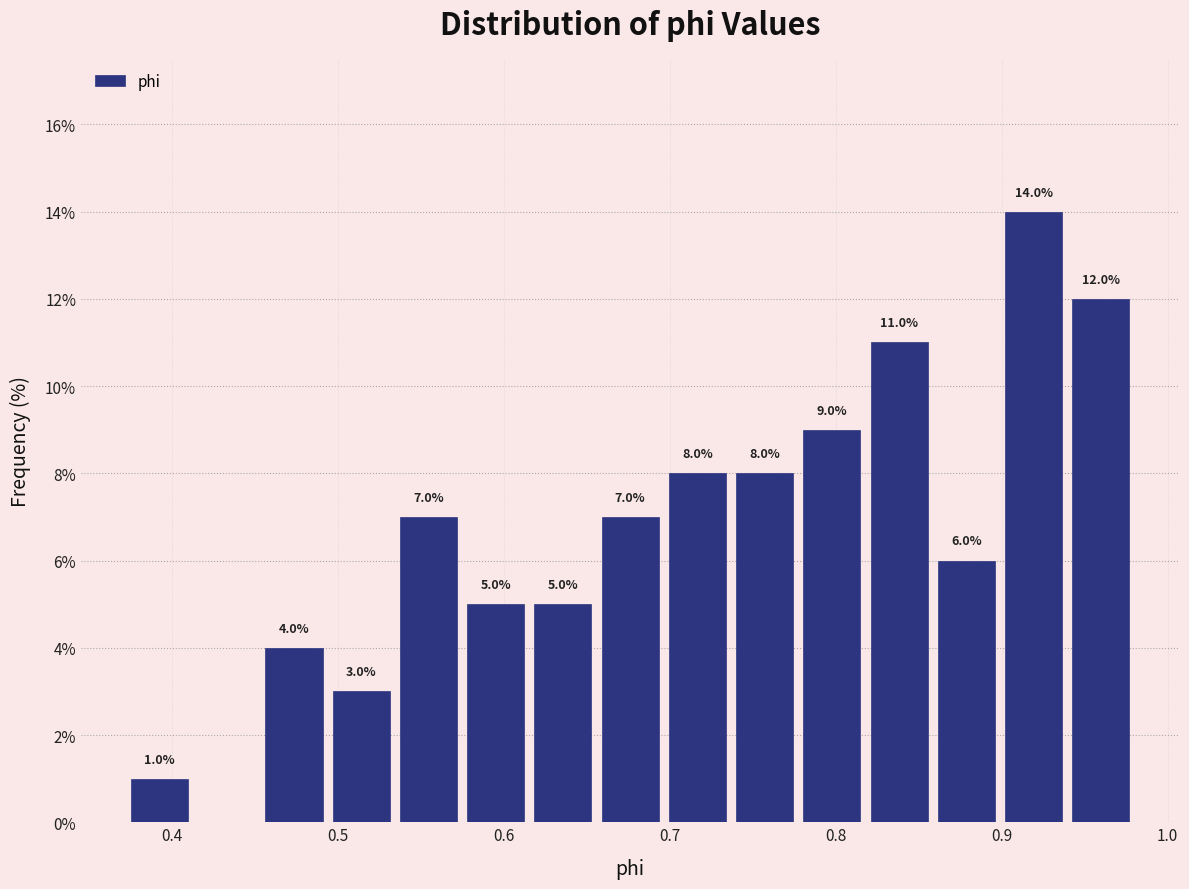

Which range on the x-axis has the tallest bar?

0.90 to 0.94